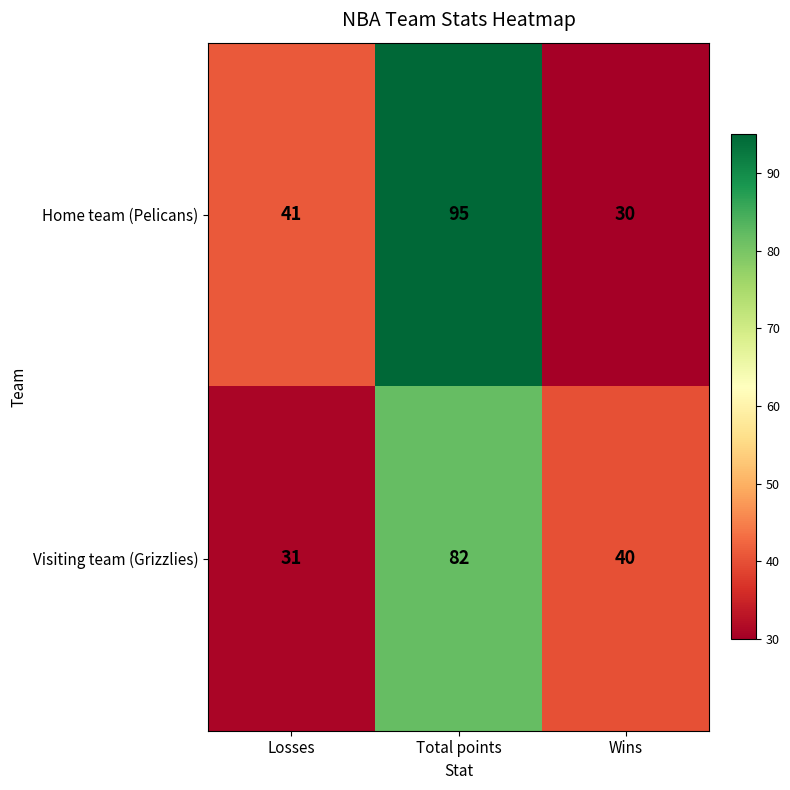

Where does the Visiting team (Grizzlies) series first go above 40?

Total points